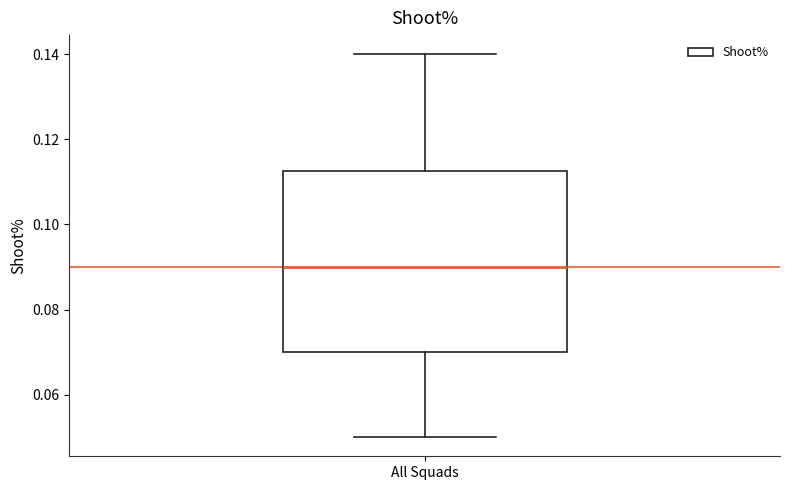

Transcribe this box plot: give where the median line is, the range the box spans, and where the two whiskers end, as read against the y-axis. The values are not printed on the chart, so give them approximately, as read against the axis.

median 0.090, box 0.070 to 0.112, whiskers 0.050 to 0.140